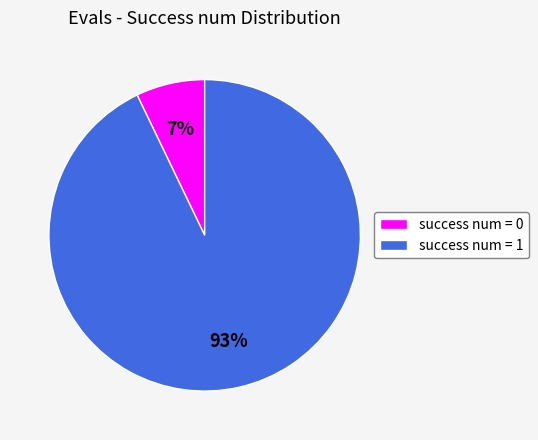

Combined, do success num = 0 and success num = 1 account for over 50%?

Yes